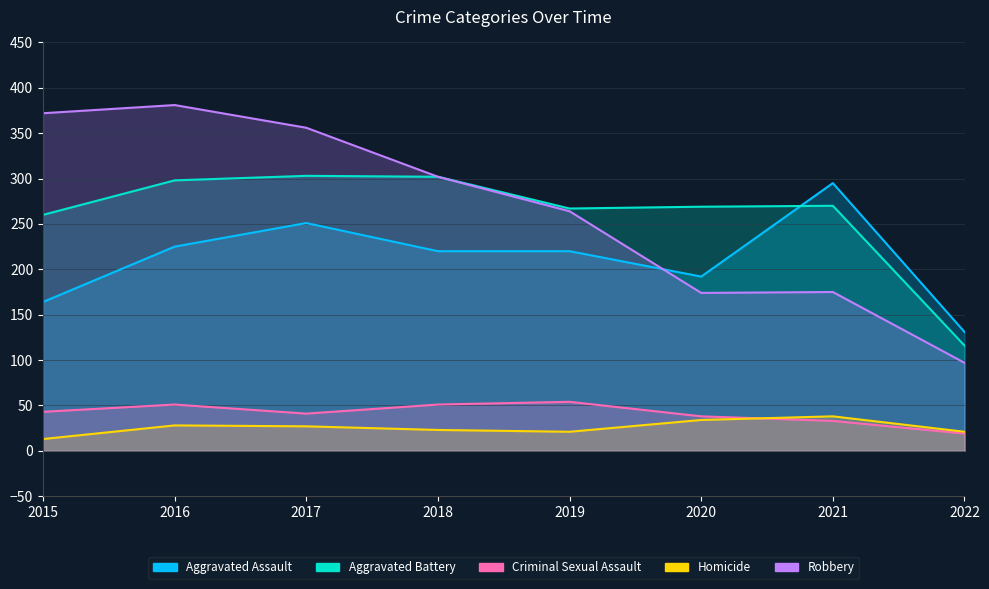

Reading right to left, transcribe all the data shown in this chart.

Aggravated Assault: 131	295	192	220	220	251	225	164
Aggravated Battery: 116	270	269	267	302	303	298	260
Criminal Sexual Assault: 19	33	38	54	51	41	51	43
Homicide: 21	38	34	21	23	27	28	13
Robbery: 97	175	174	264	302	356	381	372